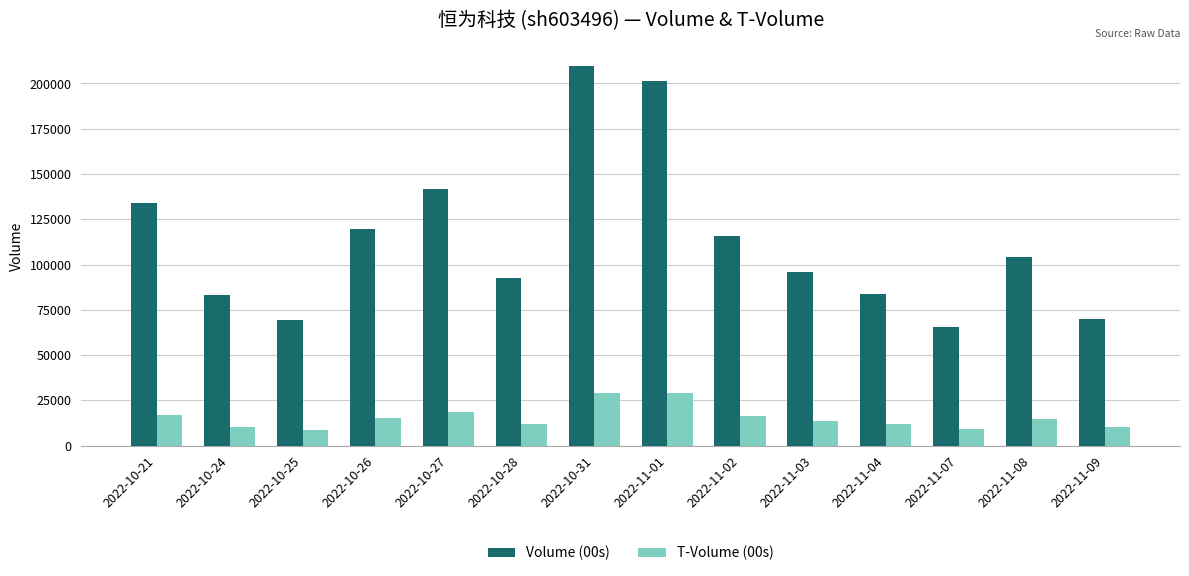

What are all the series names shown in the legend?

Volume (00s), T-Volume (00s)